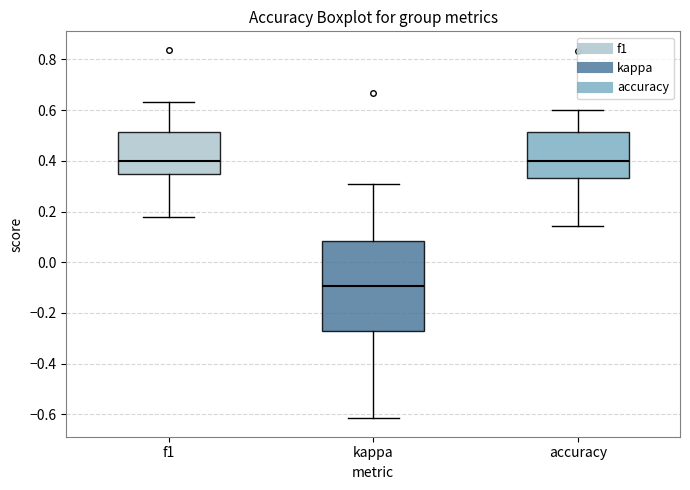

Reading left to right, read every box against the y-axis: the position of its median line, the range the box covers, and the ends of its whiskers. The values are not printed on the chart, so give them approximately, as read against the axis.

f1: median 0.40, box 0.34 to 0.52, whiskers 0.18 to 0.64
kappa: median -0.10, box -0.28 to 0.08, whiskers -0.62 to 0.32
accuracy: median 0.40, box 0.34 to 0.52, whiskers 0.14 to 0.60